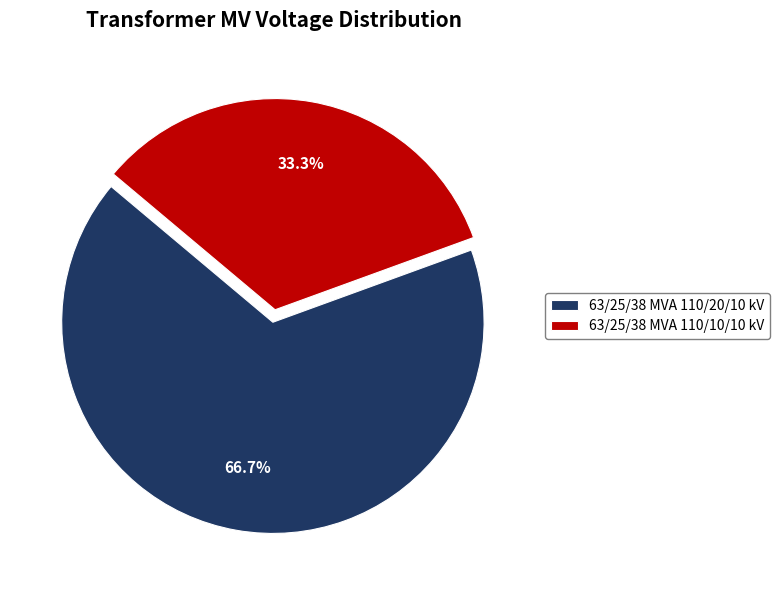

To the nearest percent, what is the difference between the largest and smallest slice percentages?

33%